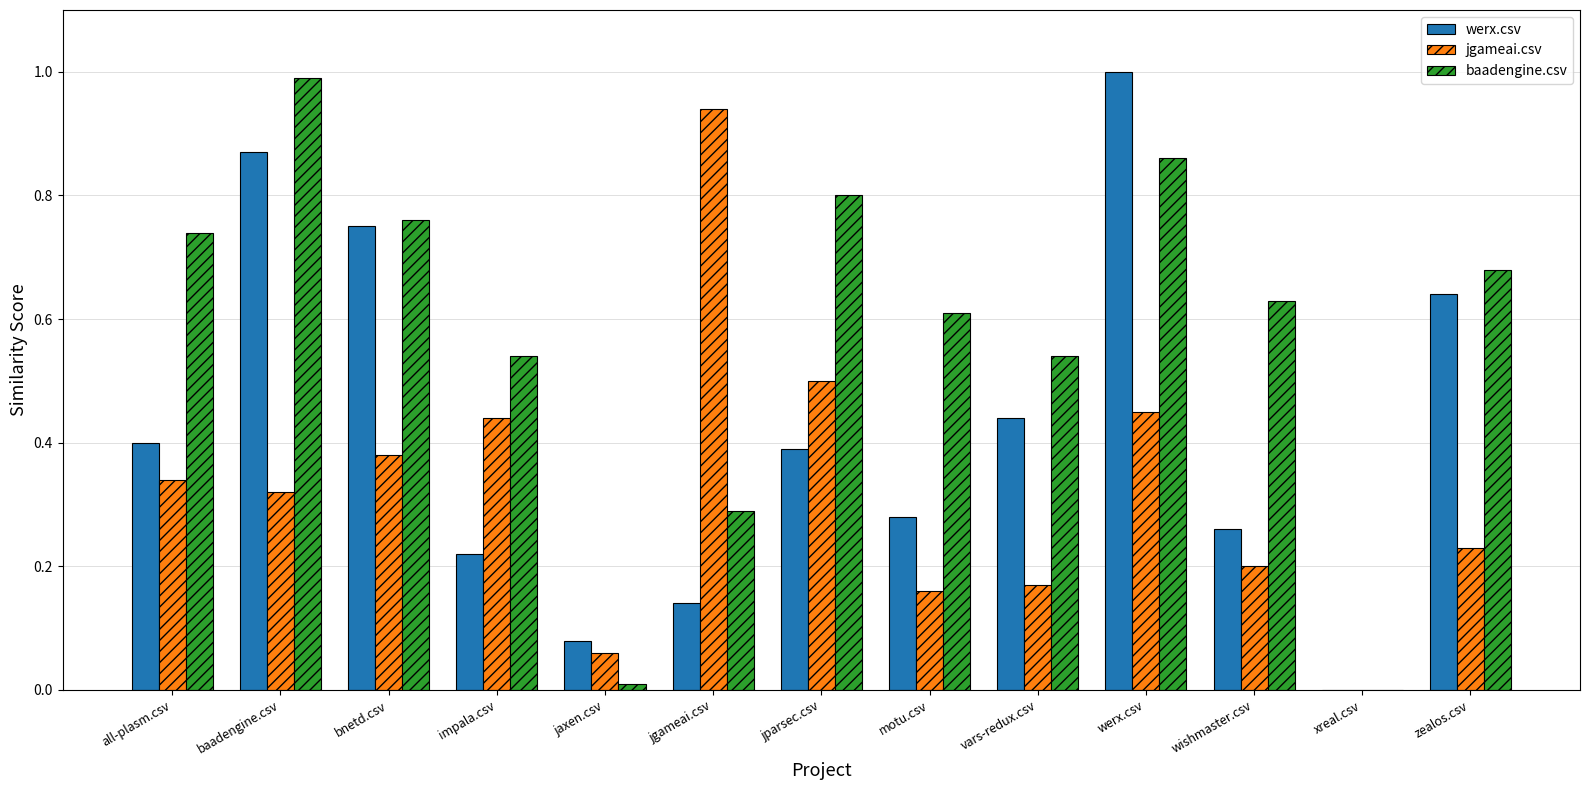

What is the sum of all jgameai.csv values?

4.2